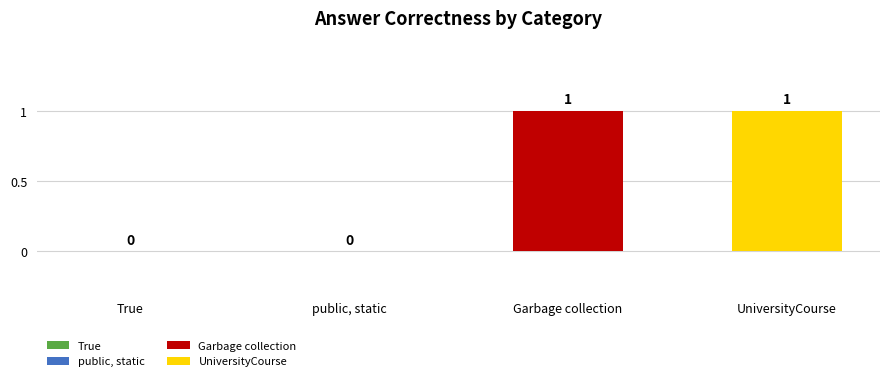

What is the sum of the values at UniversityCourse and Garbage collection?

2